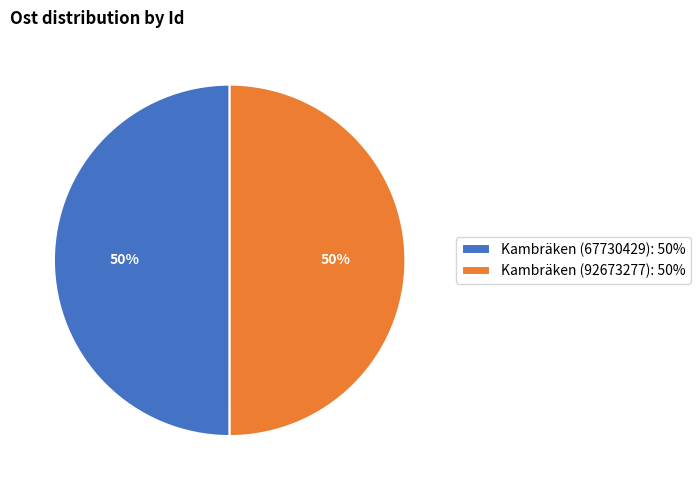

Do Kambräken (67730429): 50% and Kambräken (92673277): 50% together represent more than half of the pie?

Yes